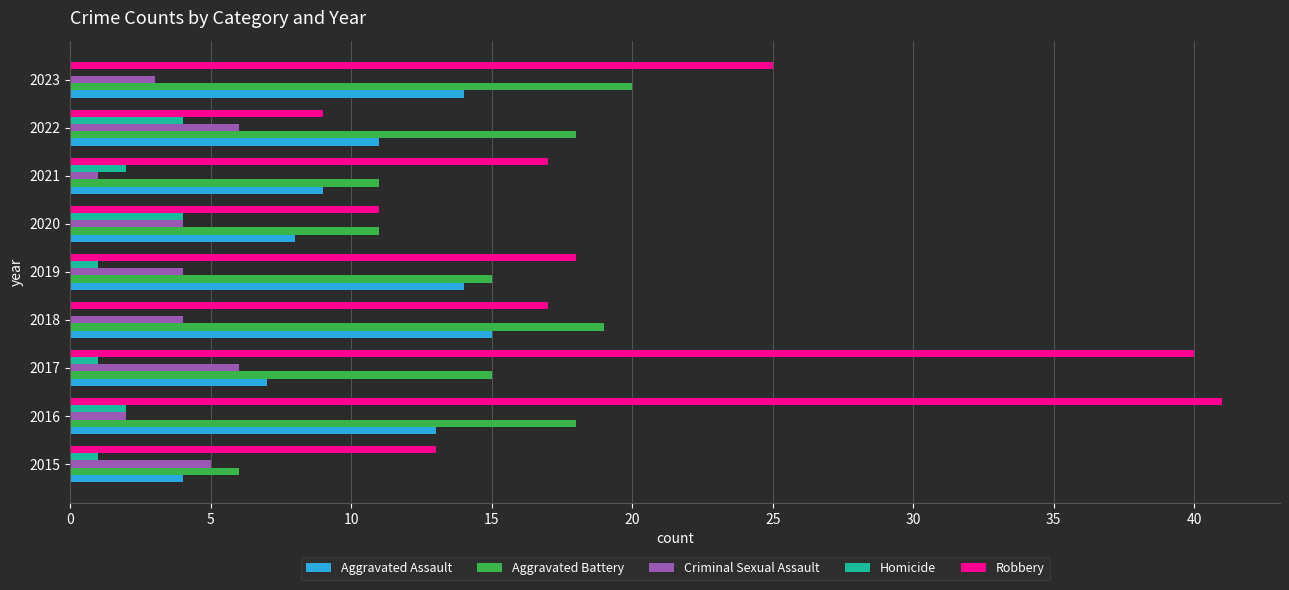

Between 2018 and 2023, which series saw the biggest shift?

Robbery